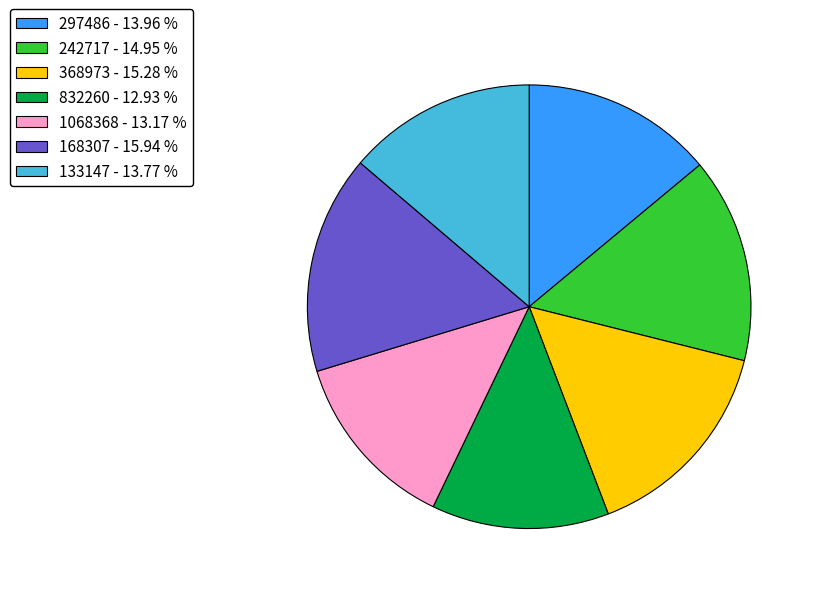

Is the sum of 297486 - 13.96 % and 832260 - 12.93 % greater than half?

No